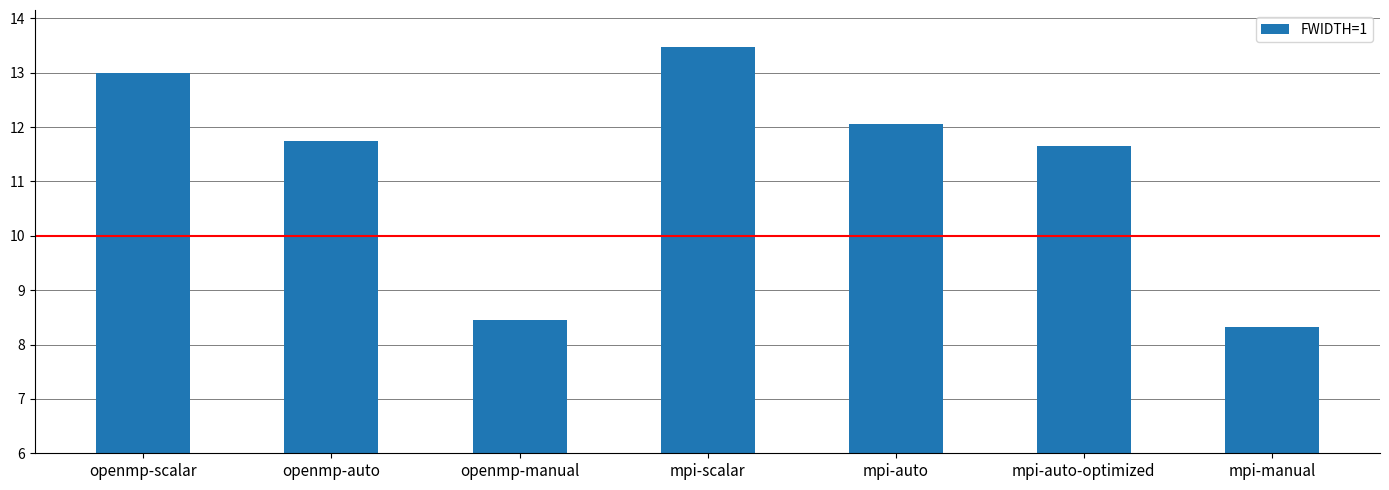

What is the label of the 2nd bar from the right?

mpi-auto-optimized